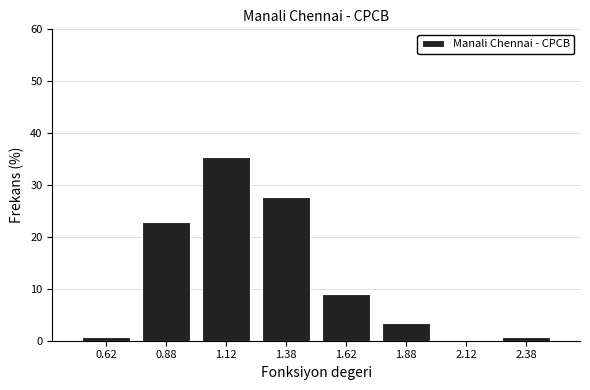

Over which range of the x-axis is the bar tallest?

1.00 to 1.25